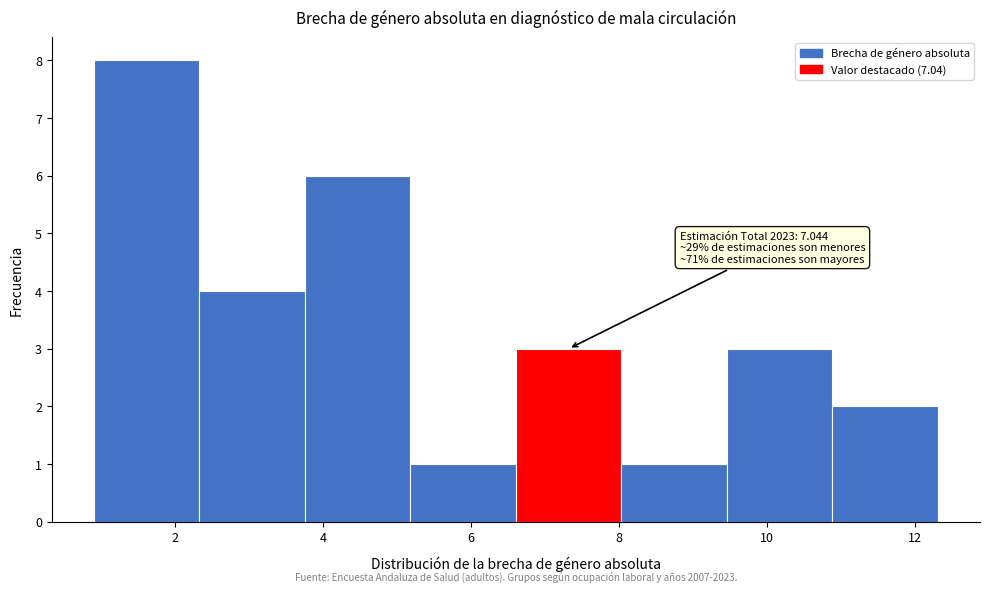

Over which range of the x-axis is the bar tallest?

1.0 to 2.4